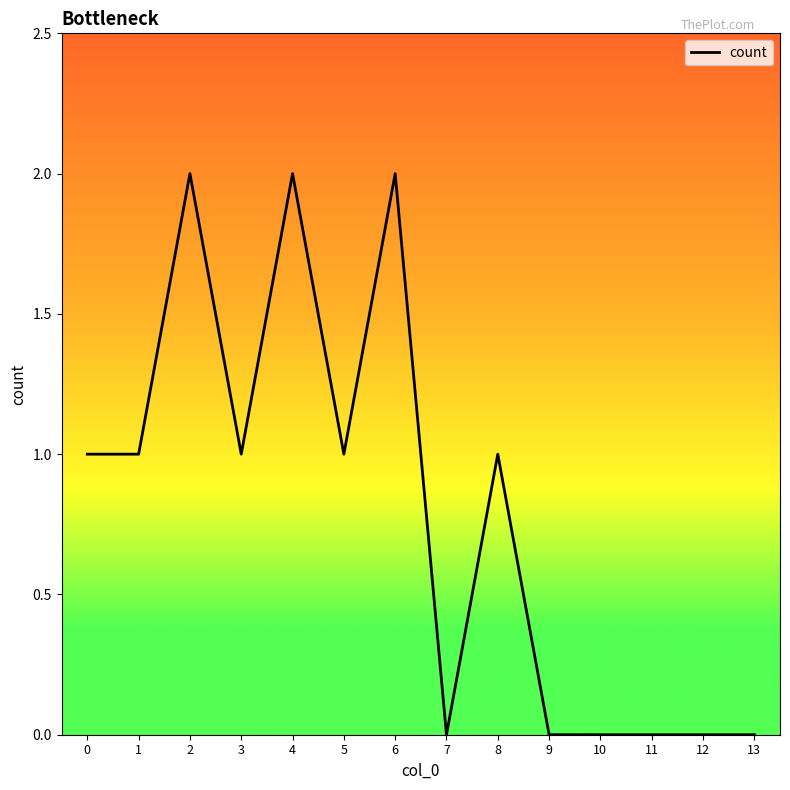

What is the change in value from 0 to 9?

-1